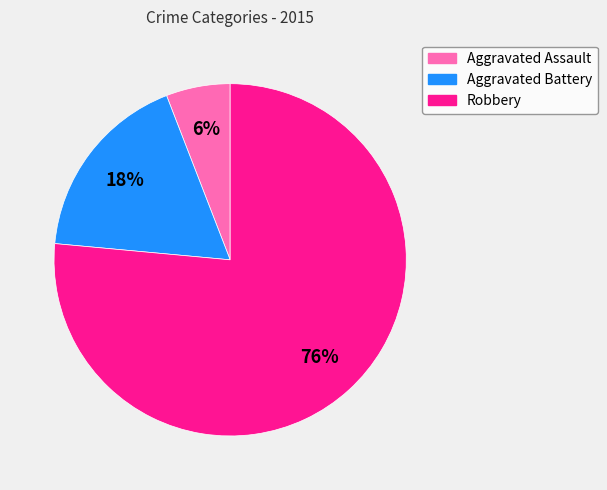

What is the largest slice in the pie chart?

Robbery